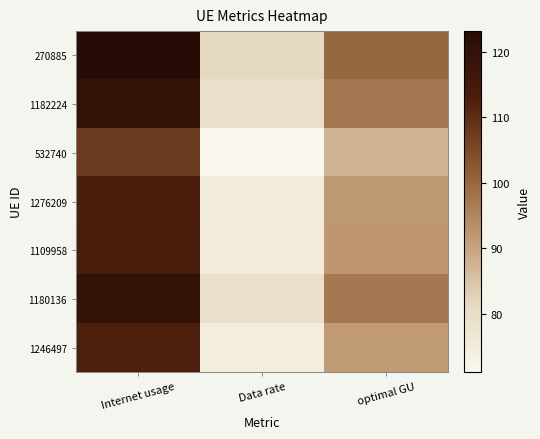

Reading left to right, list all the values displayed in this chart.

270885: Internet usage=123.2	Data rate=81.4	optimal GU=100.1
1182224: Internet usage=119.8	Data rate=79.1	optimal GU=97.4
532740: Internet usage=107.5	Data rate=71.0	optimal GU=87.4
1276209: Internet usage=113.1	Data rate=74.7	optimal GU=91.9
1109958: Internet usage=113.4	Data rate=74.9	optimal GU=92.2
1180136: Internet usage=119.7	Data rate=79.1	optimal GU=97.3
1246497: Internet usage=112.7	Data rate=74.5	optimal GU=91.6